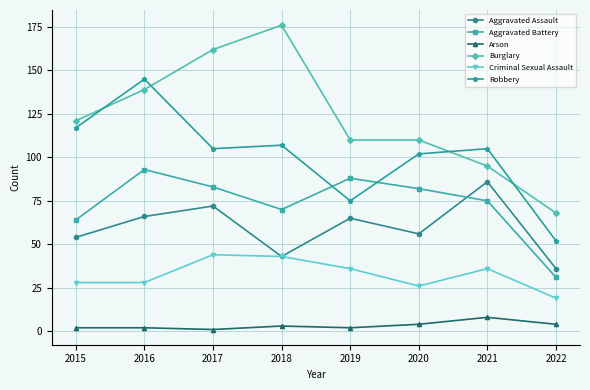

Where is the first local maximum for Burglary?

2018